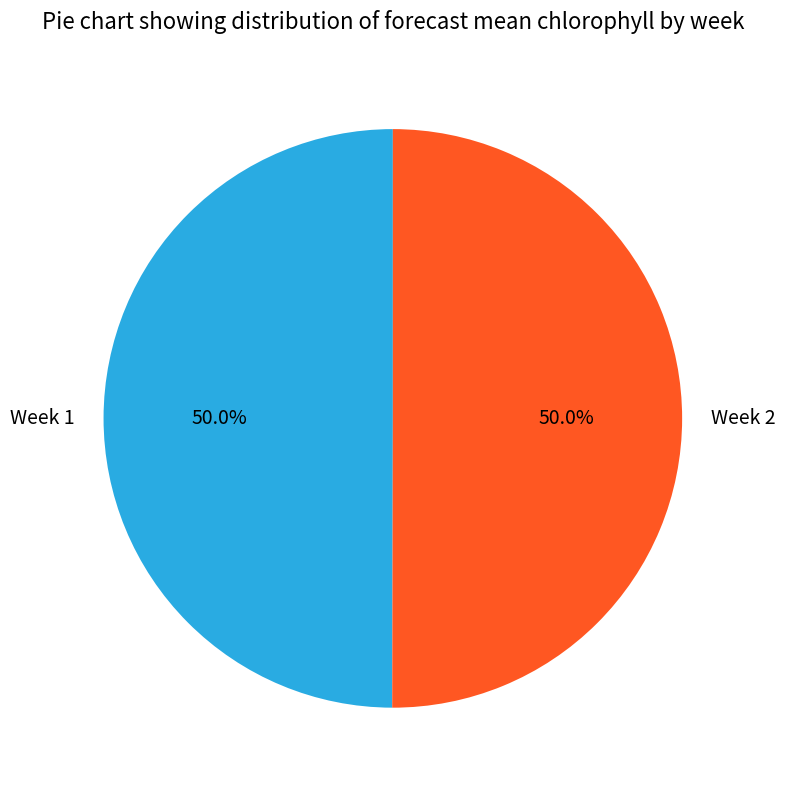

What is the total percentage of Week 2 and Week 1?

100.0%